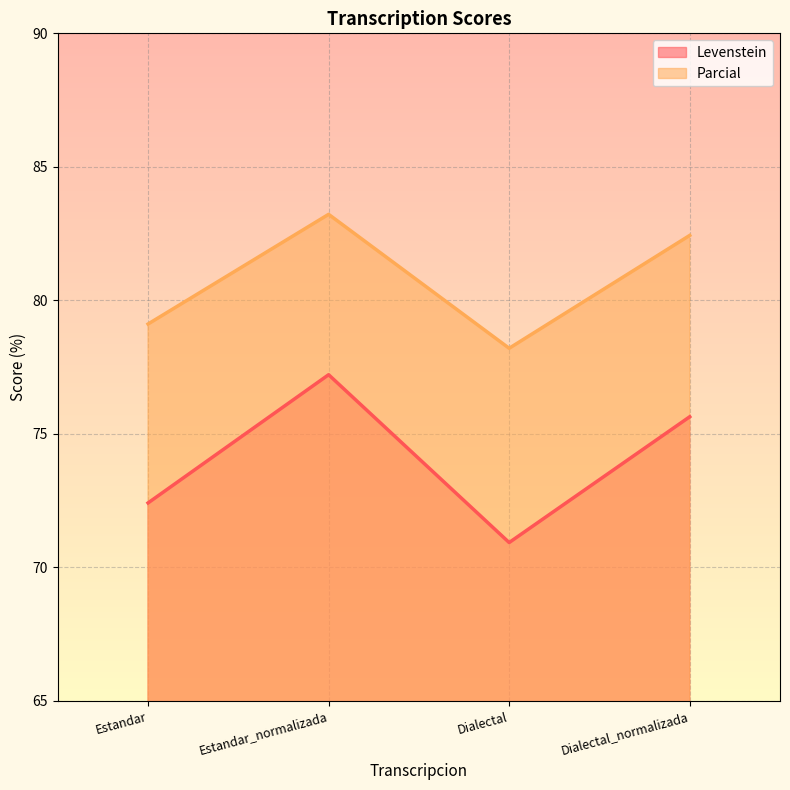

At which label does Levenstein reach its minimum?

Dialectal